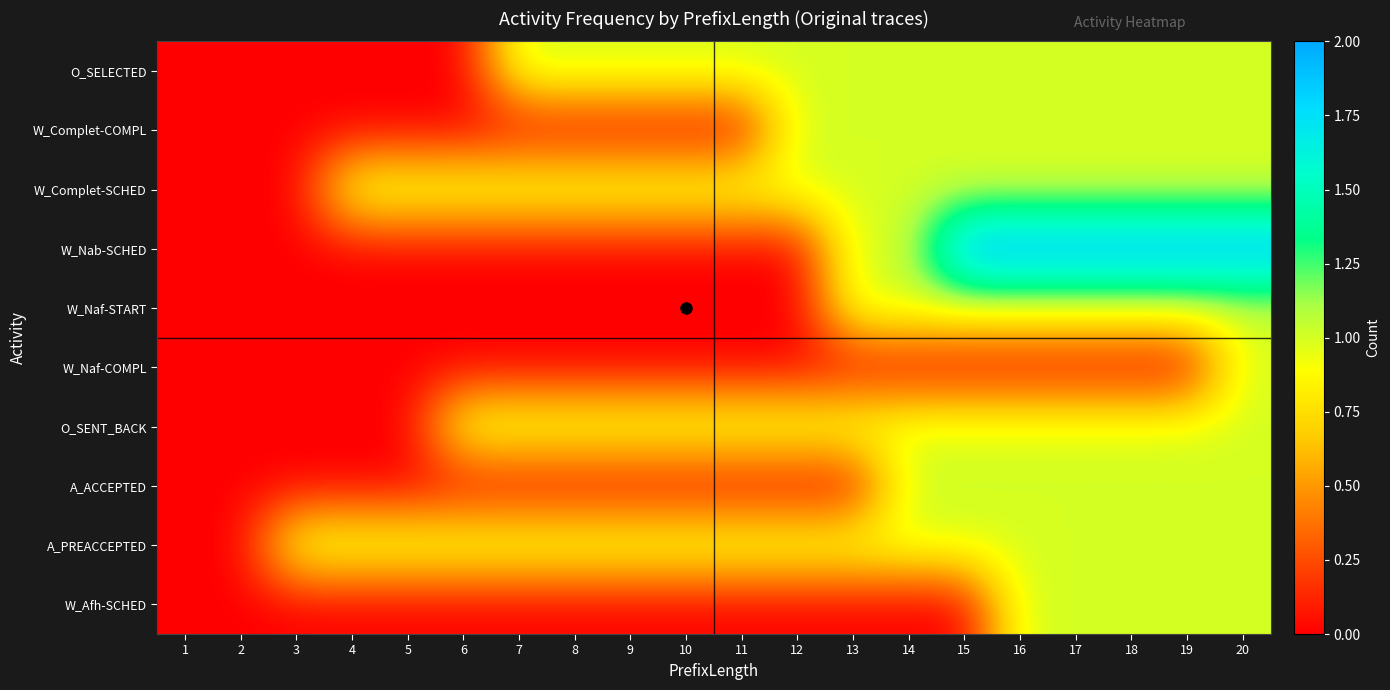

Between 9 and 16, which is larger?

9